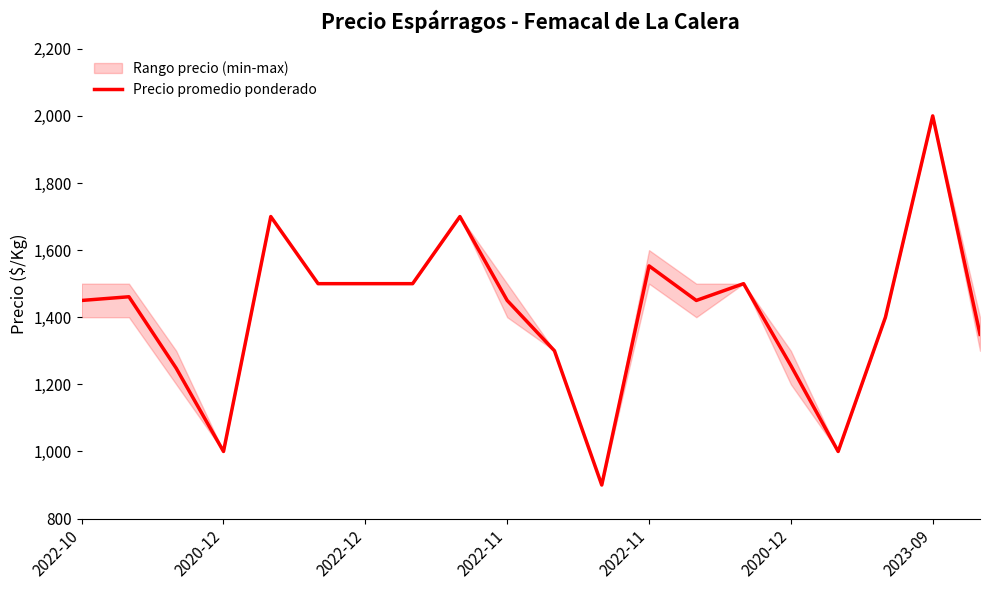

Where is the data nearest to the value 1450?

2022-10